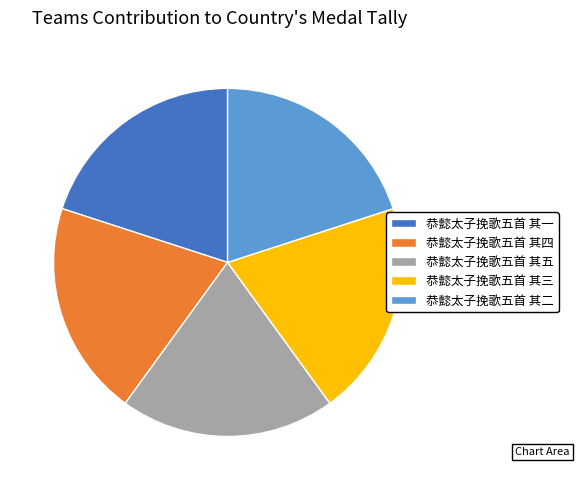

Does 恭懿太子挽歌五首 其三 account for over 50% of the chart?

No